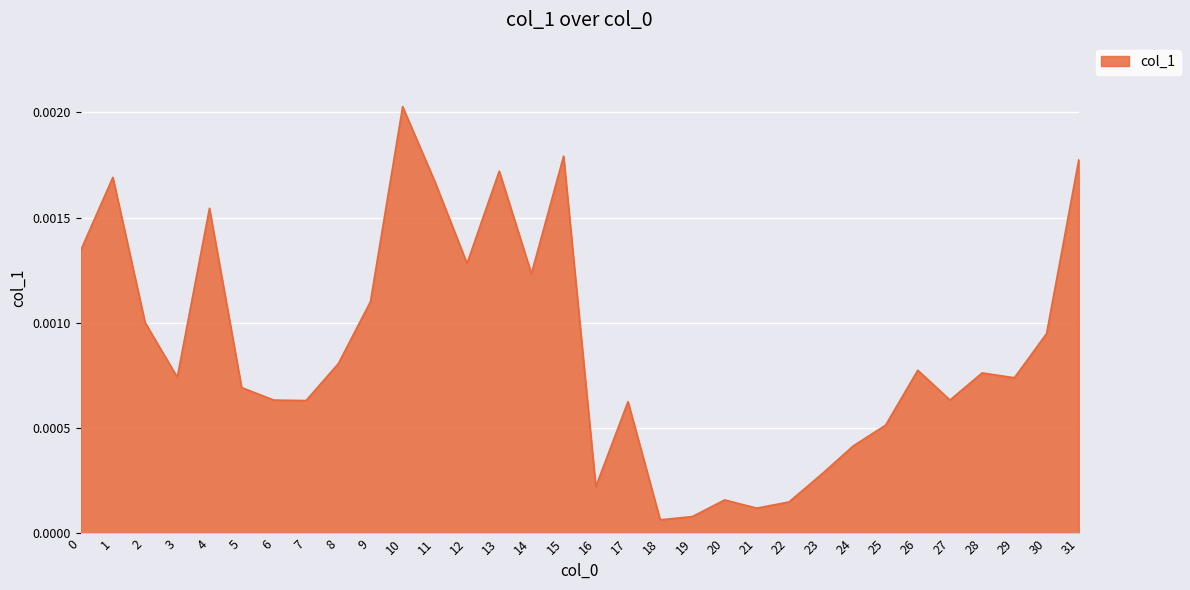

How many interior local valleys (lower than both neighbors) does the data have?

9